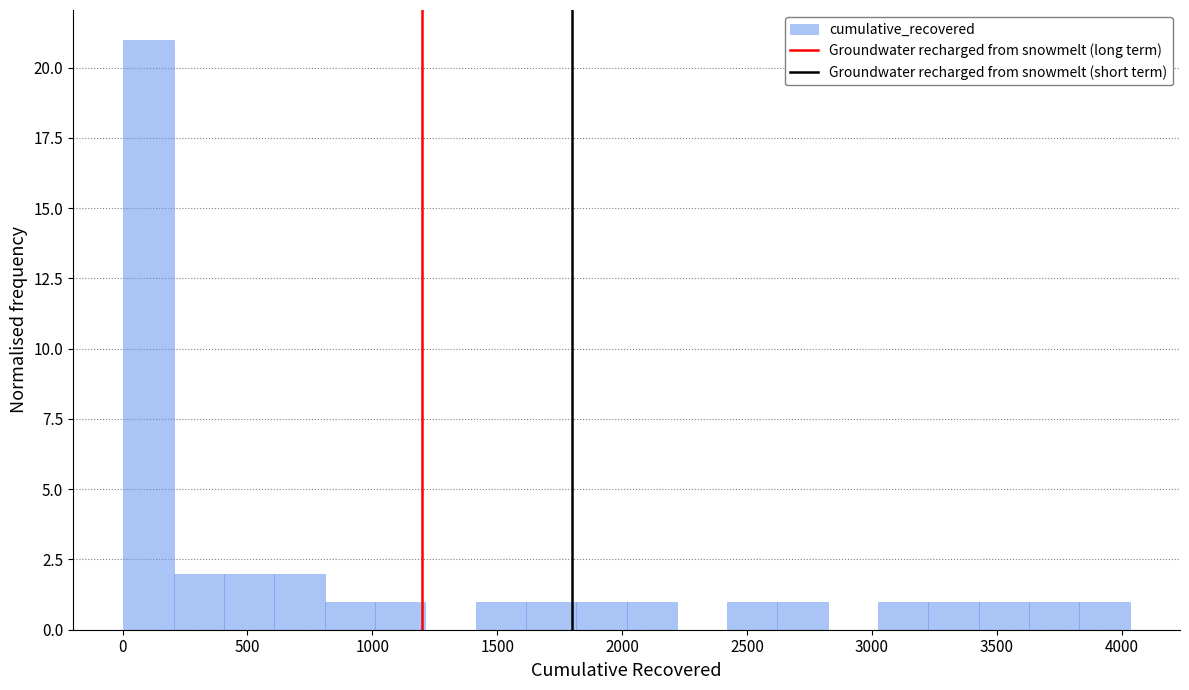

Reading left to right, list every bar in this chart as the range it spans on the x-axis followed by its height. Neither the bar edges nor the heights are printed on the chart, so give them approximately, as read against the axes.

0 to 200: 21
200 to 400: 2
400 to 600: 2
600 to 800: 2
800 to 1000: 1
1000 to 1200: 1
1200 to 1400: 0
1400 to 1600: 1
1600 to 1800: 1
1800 to 2000: 1
2000 to 2200: 1
2200 to 2400: 0
2400 to 2600: 1
2600 to 2800: 1
2800 to 3000: 0
3000 to 3250: 1
3250 to 3450: 1
3450 to 3650: 1
3650 to 3850: 1
3850 to 4050: 1